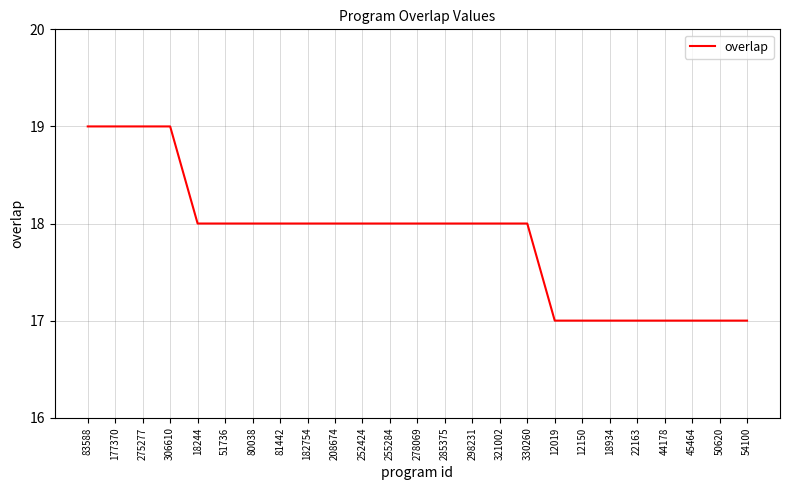

What is the maximum value shown in the chart?

19